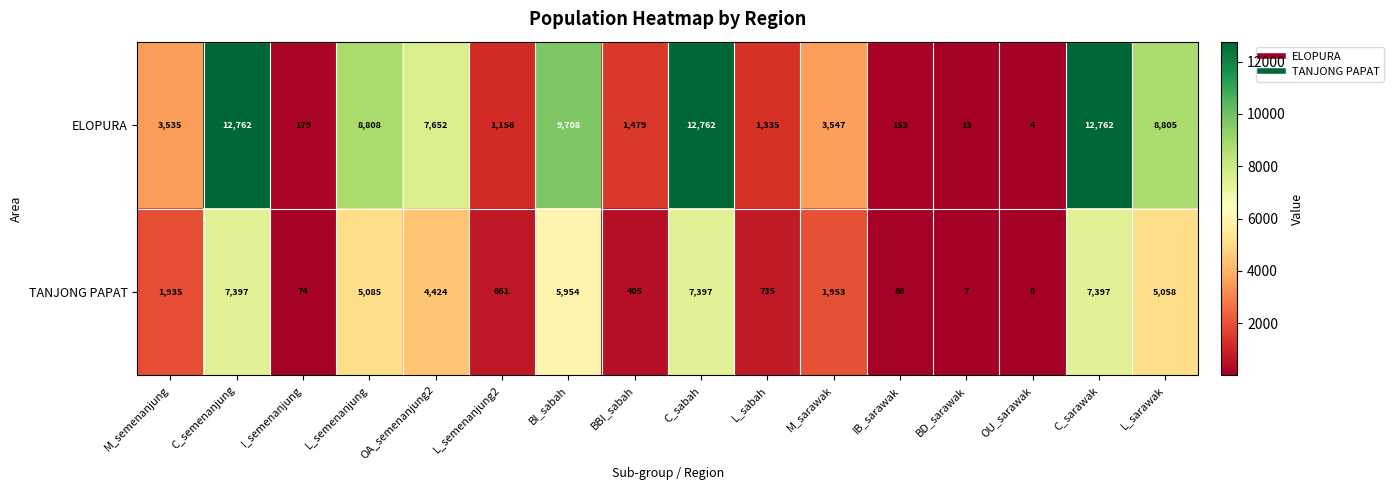

Is it true that ELOPURA equals 1156 at L_semenanjung2?

True